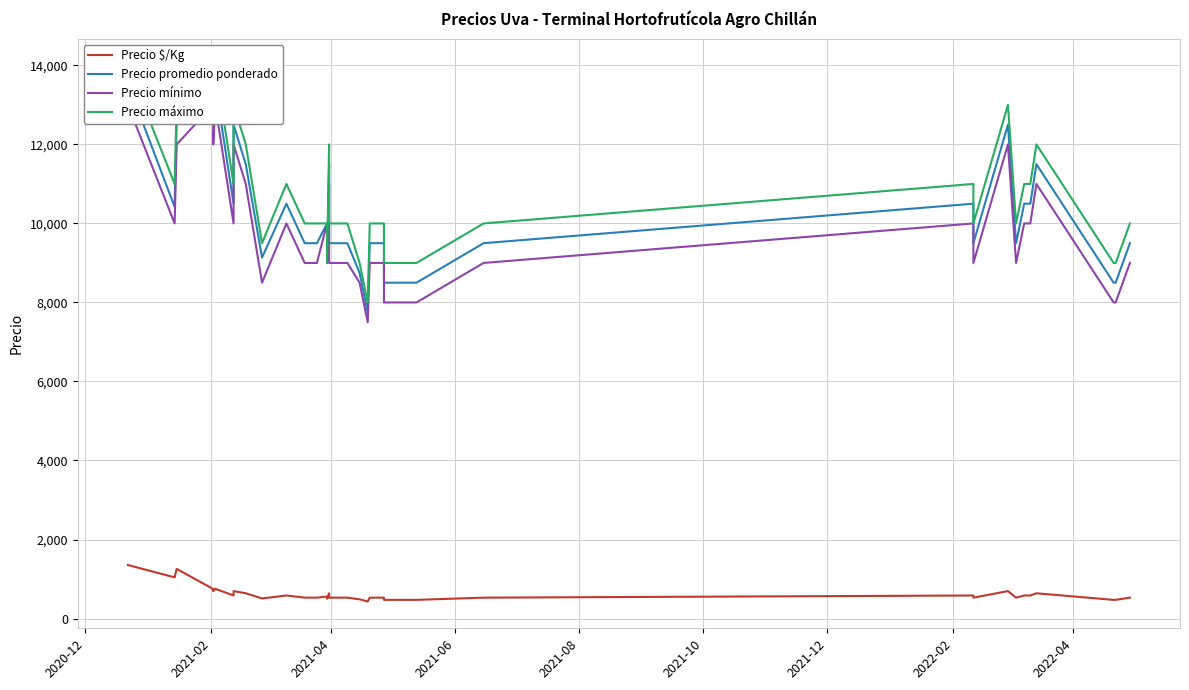

Which label corresponds to the largest value in the chart?

2020-12